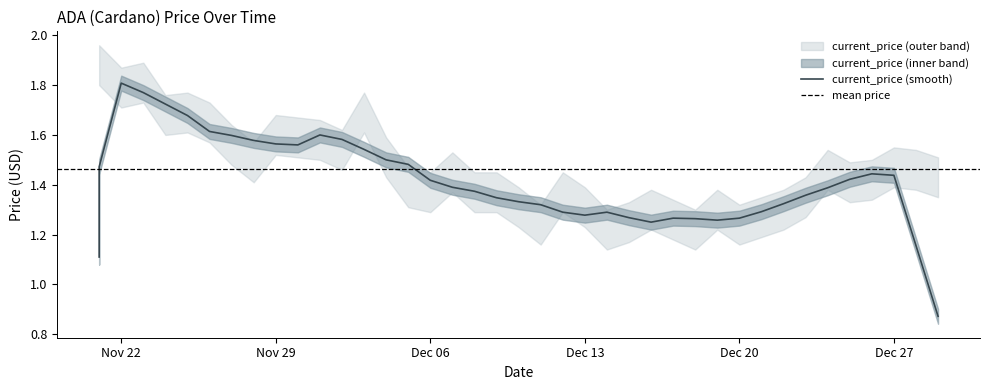

What is the difference between the values at 12/25/2021 and 11/23/2021?

0.4